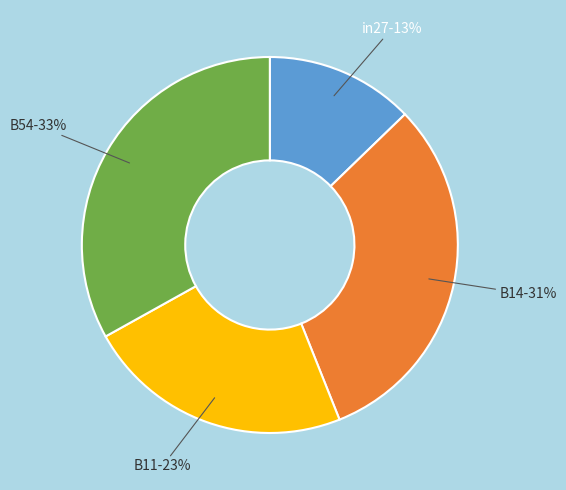

To the nearest percent, what is the difference between the largest and smallest slice percentages?

20%